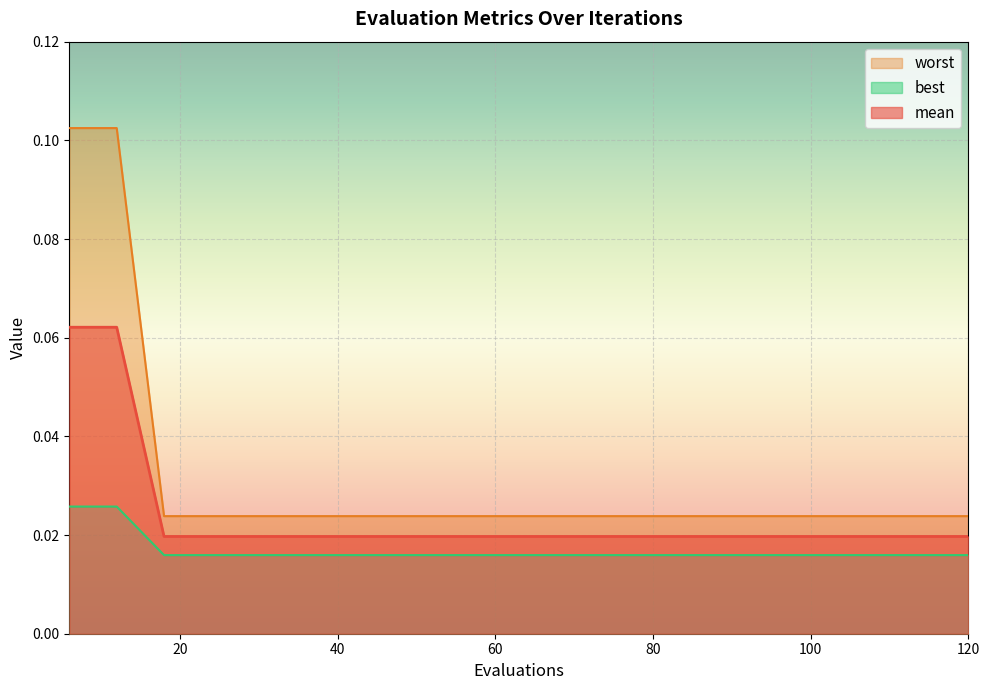

The value of worst at 84 is 0.0. True or false?

False